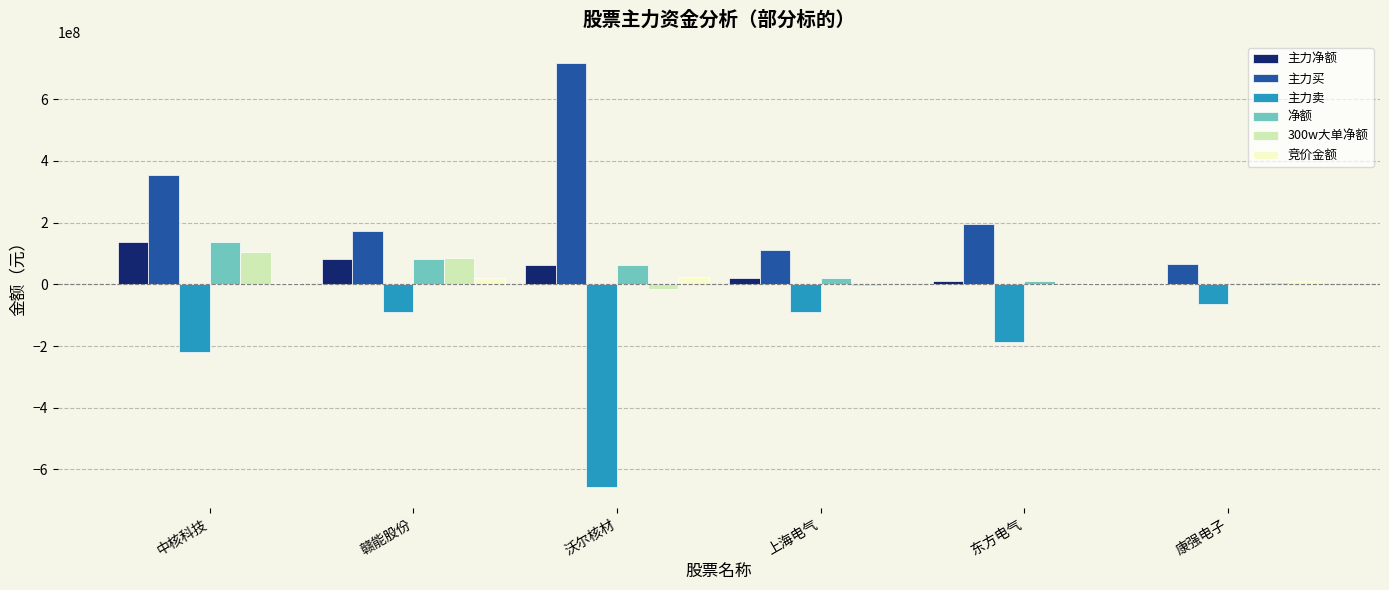

How many groups of bars are there?

6